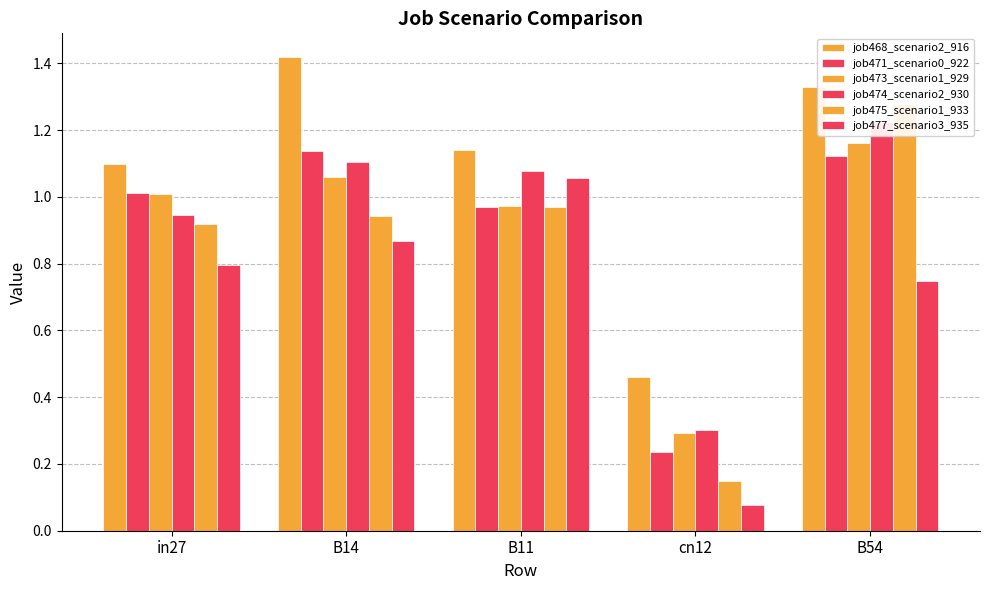

Reading left to right, transcribe all the data shown in this chart.

job468_scenario2_916: 1.1	1.4	1.1	0.5	1.3
job471_scenario0_922: 1.0	1.1	1.0	0.2	1.1
job473_scenario1_929: 1.0	1.1	1.0	0.3	1.2
job474_scenario2_930: 0.9	1.1	1.1	0.3	1.2
job475_scenario1_933: 0.9	0.9	1.0	0.1	1.3
job477_scenario3_935: 0.8	0.9	1.1	0.1	0.7